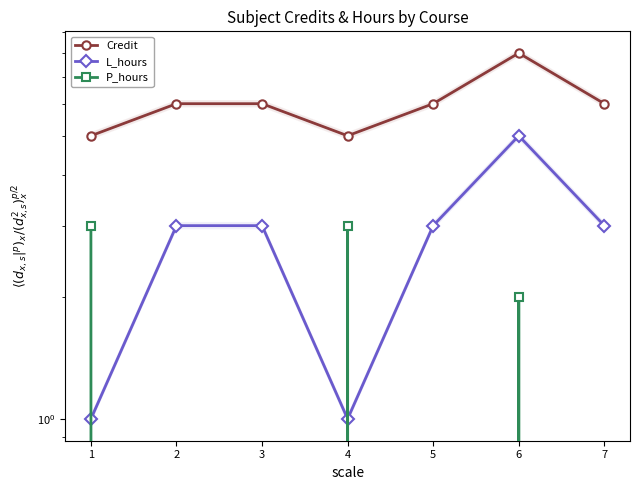

True or false: Credit and L_hours cross at least once.

False